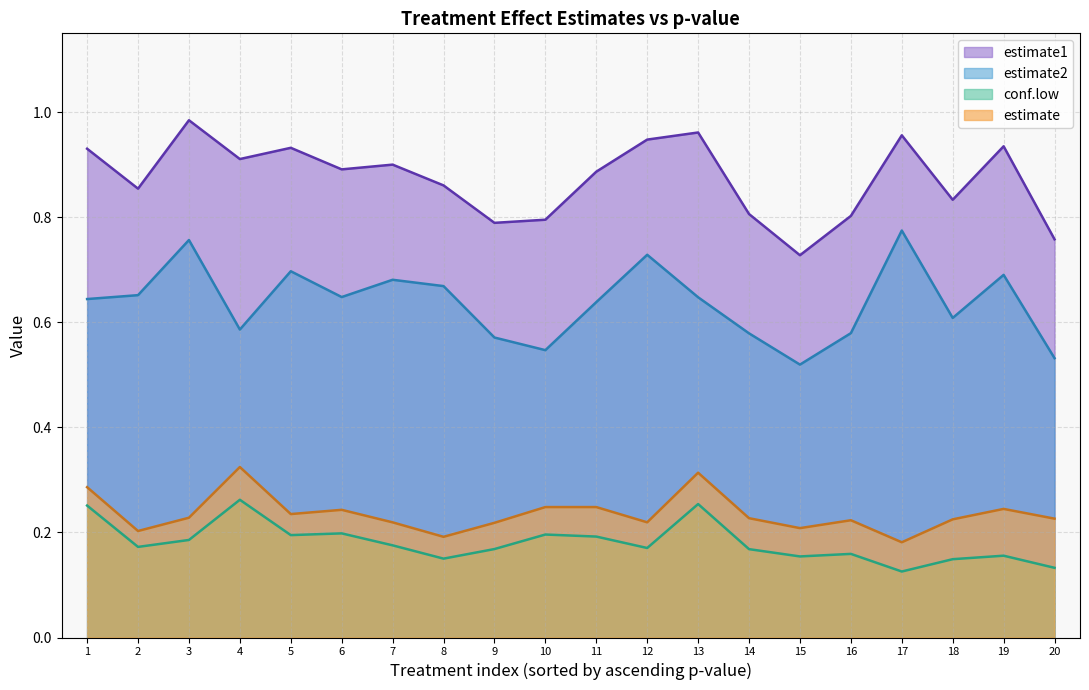

Which category has the lowest value in the estimate1 series?

15